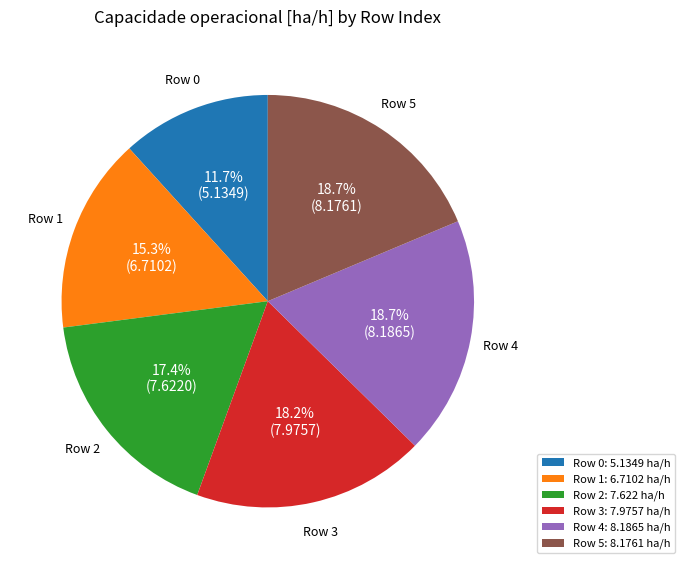

How many slices are in this pie chart?

6